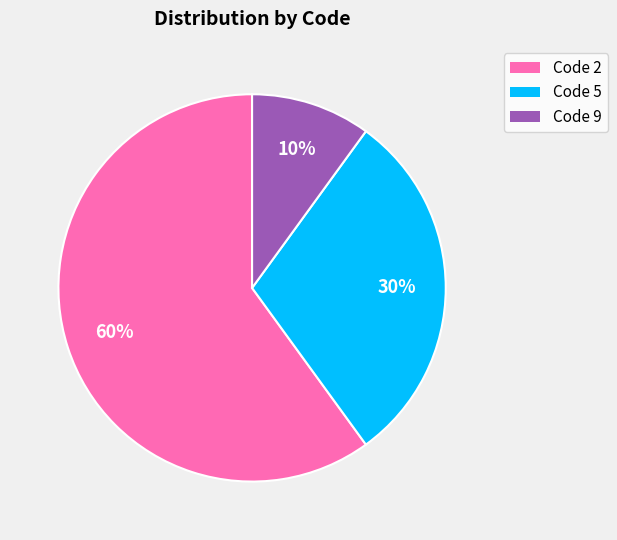

Does any single category account for the majority?

Yes